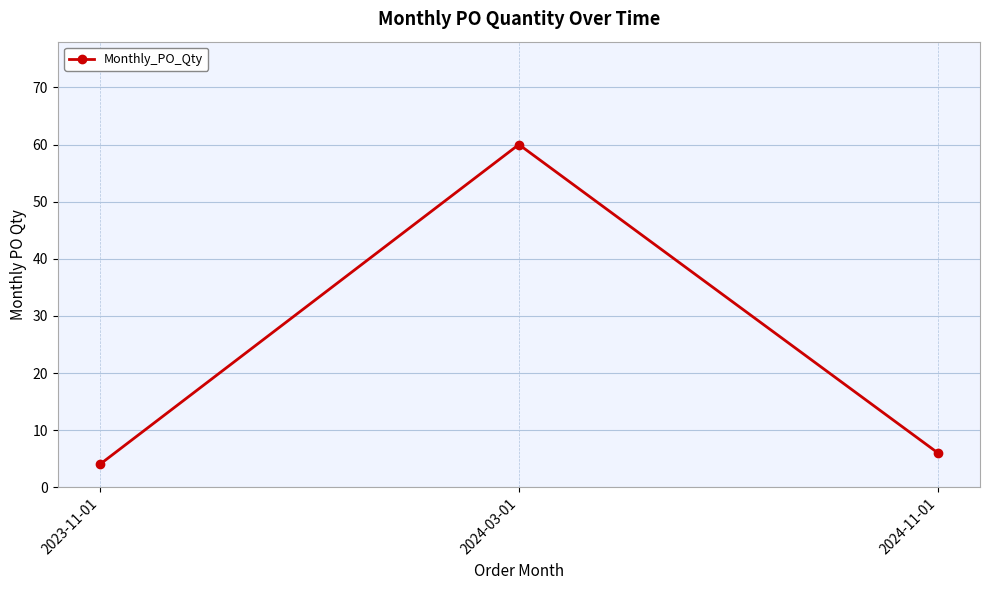

True or false: the data shows 60 at 2024-03-01.

True